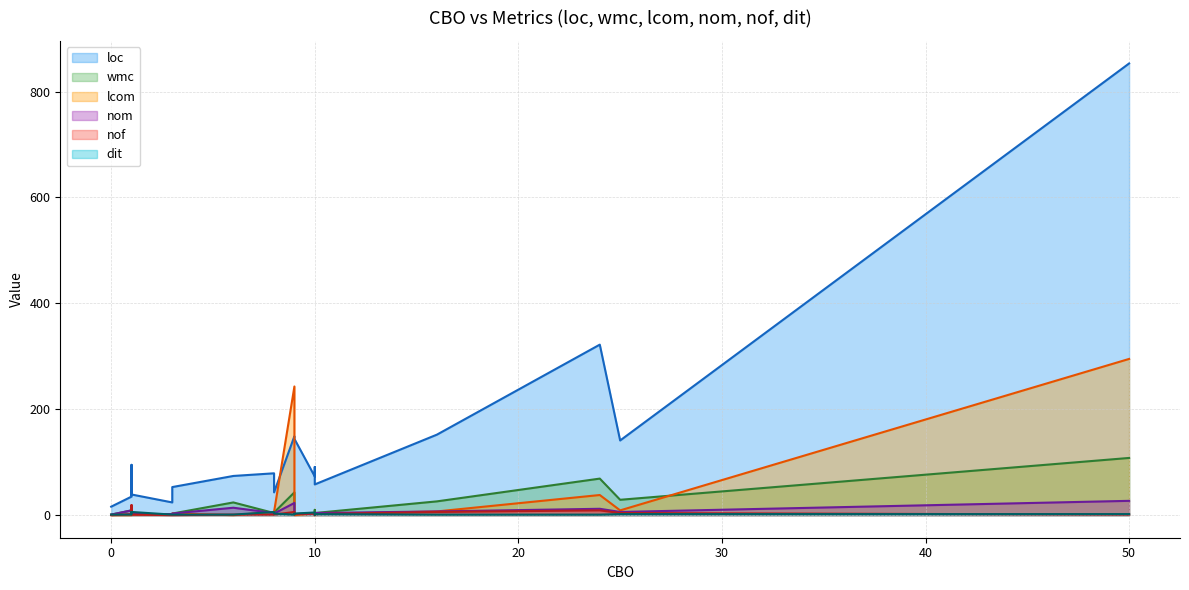

What is the total value across all series at 10?

103